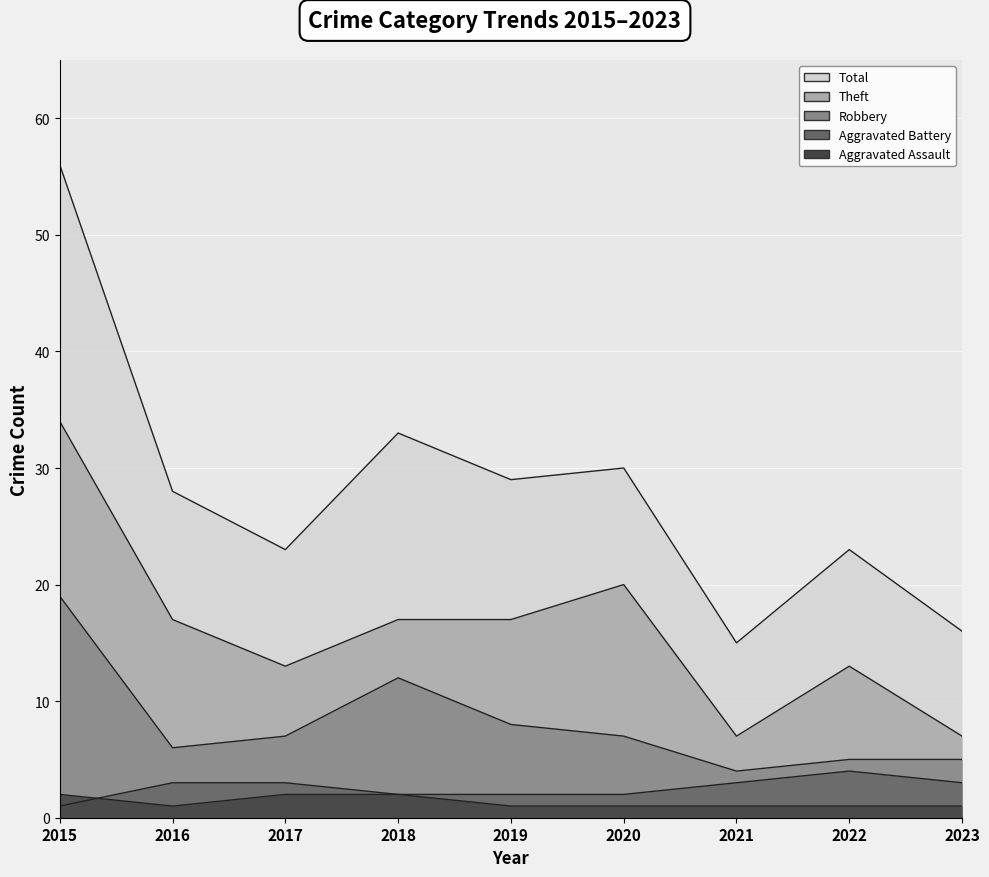

How many distinct data groups are displayed?

5